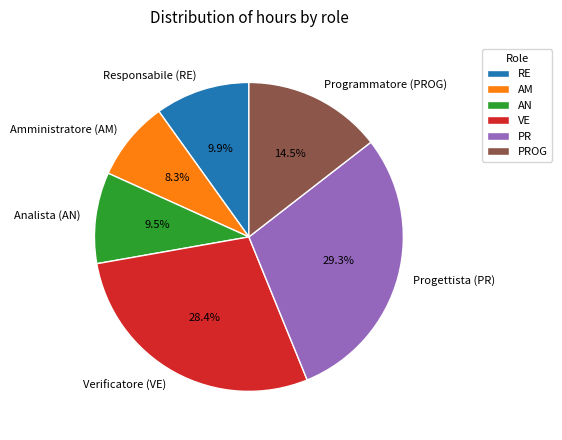

Which category has the biggest portion of the pie?

Progettista (PR)